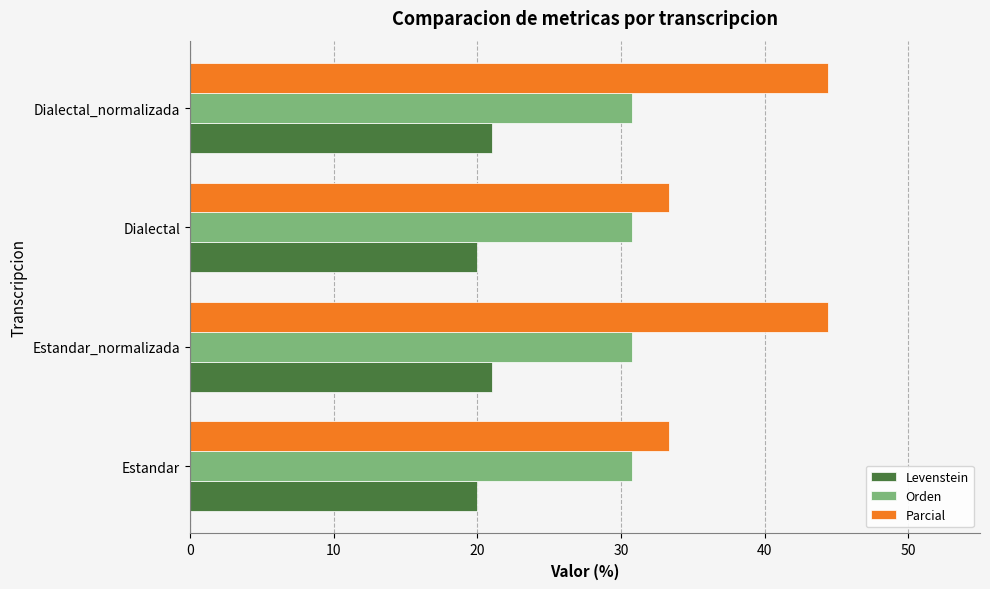

List the series in order of their overall mean, lowest first.

Levenstein, Orden, Parcial